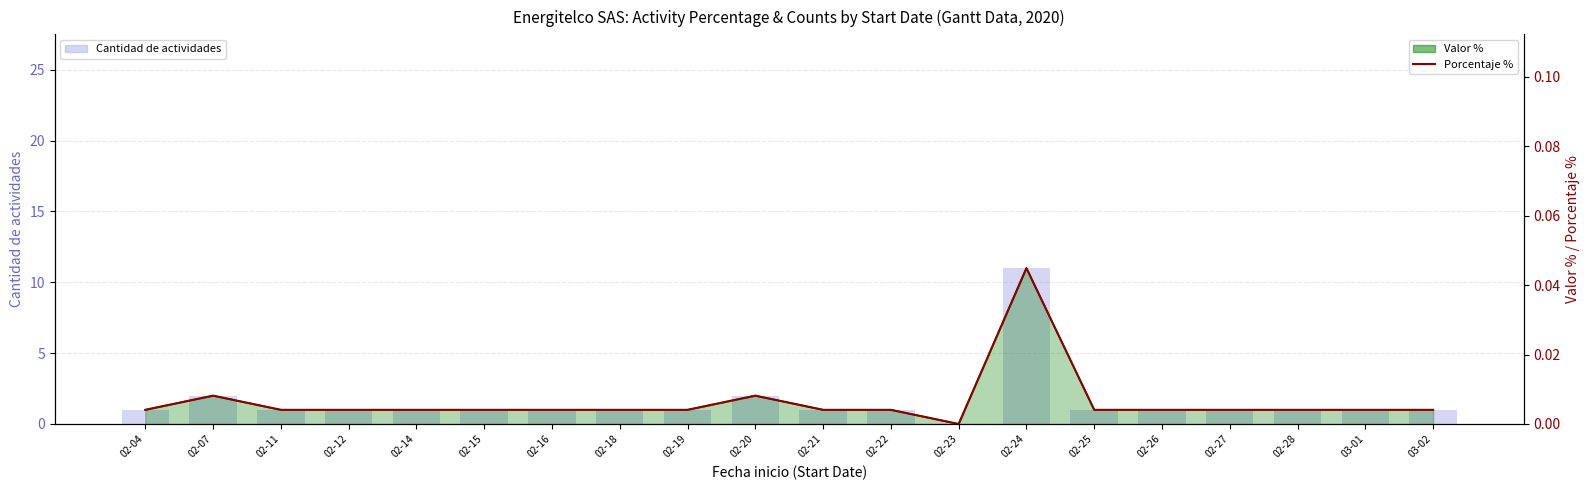

What is the spread (max minus min) of values at 02-27?

1.0